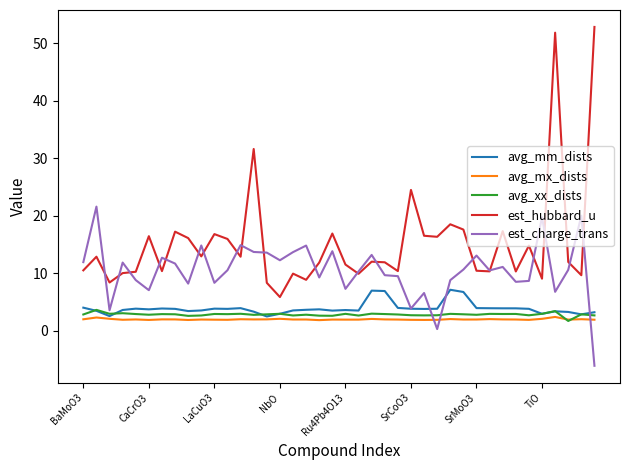

Which series has the largest total across all categories?

est_hubbard_u